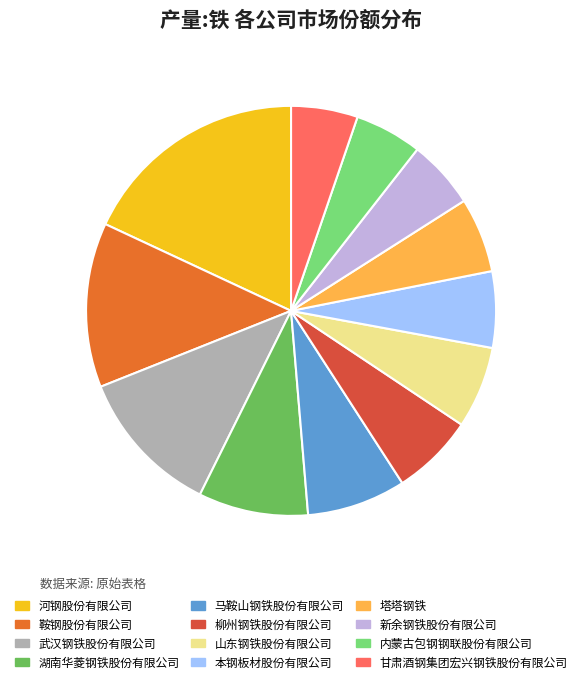

Is it true that 马鞍山钢铁股份有限公司 is 18% of the pie?

False